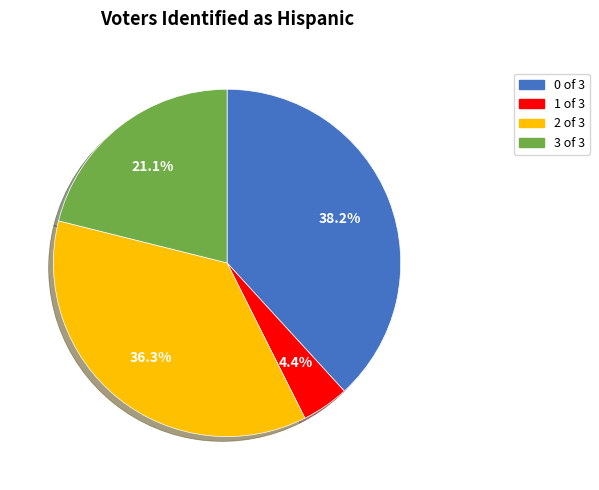

Is there a majority slice in this chart?

No